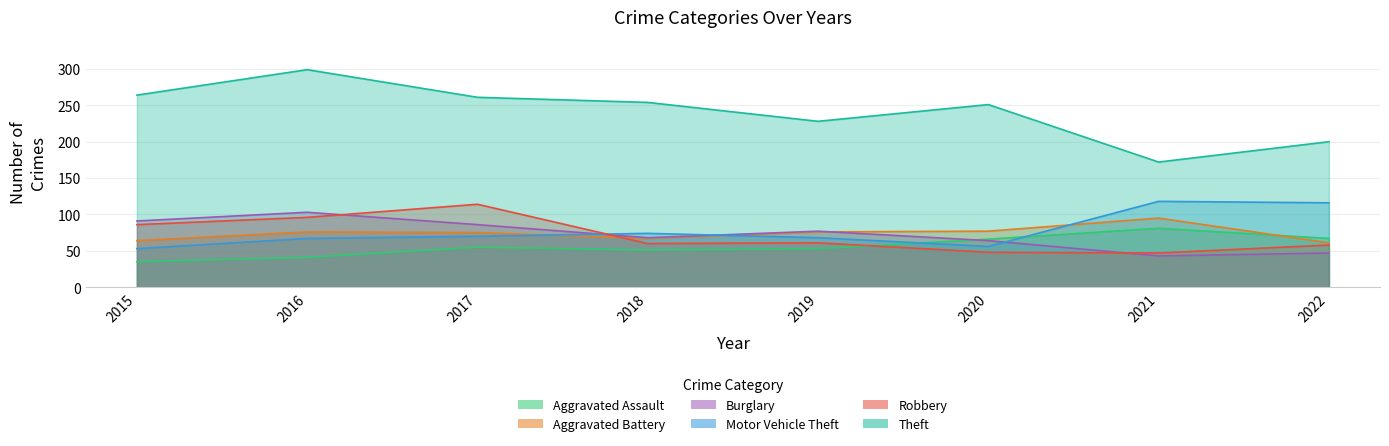

True or false: Theft and Aggravated Assault cross at least once.

False